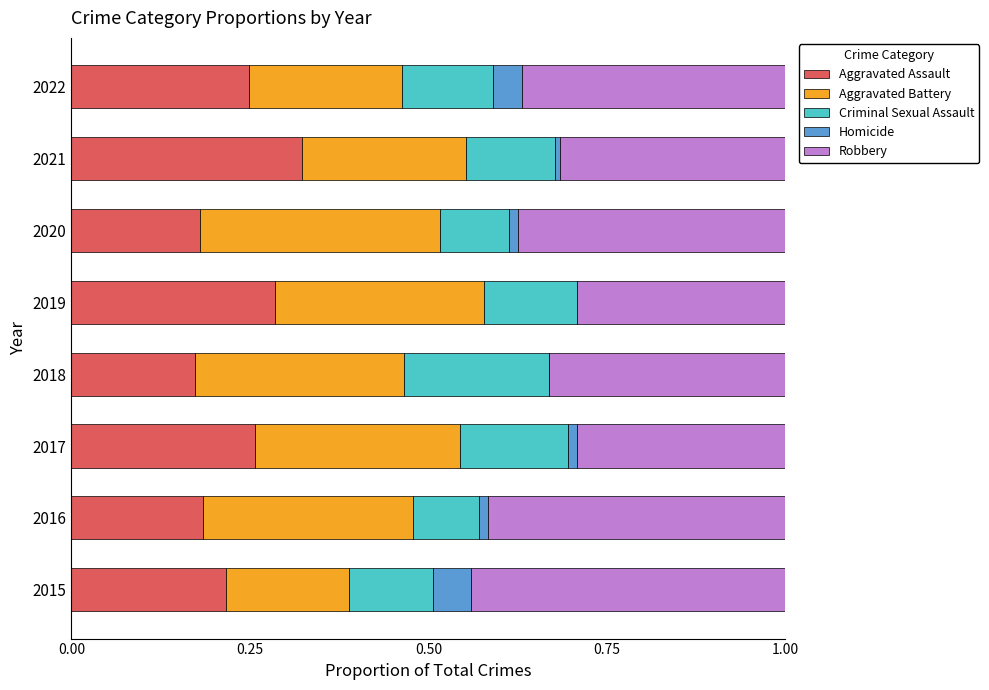

Is it true that Aggravated Assault equals 0.4 at 2022?

False